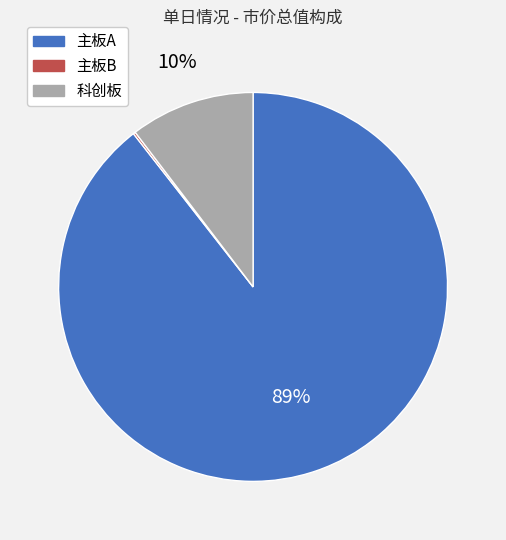

Is 主板A the majority of the pie?

Yes